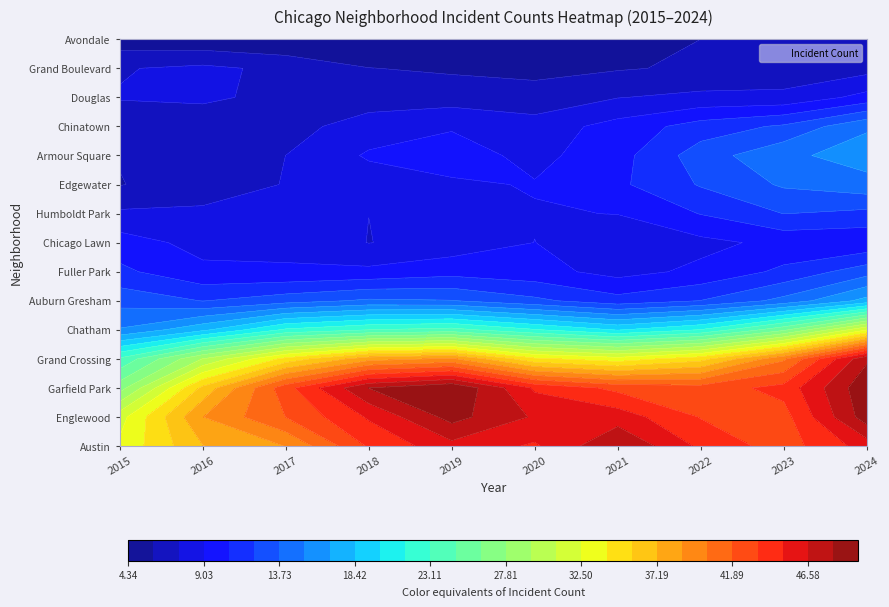

What is the highest value of the Armour Square series?

20